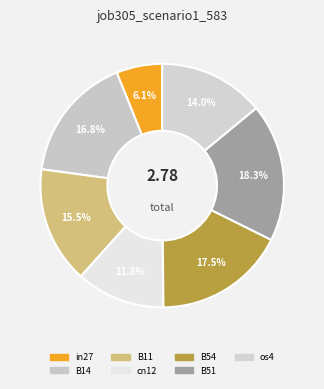

To the nearest percent, what is the combined percentage of in27 and B51?

24%